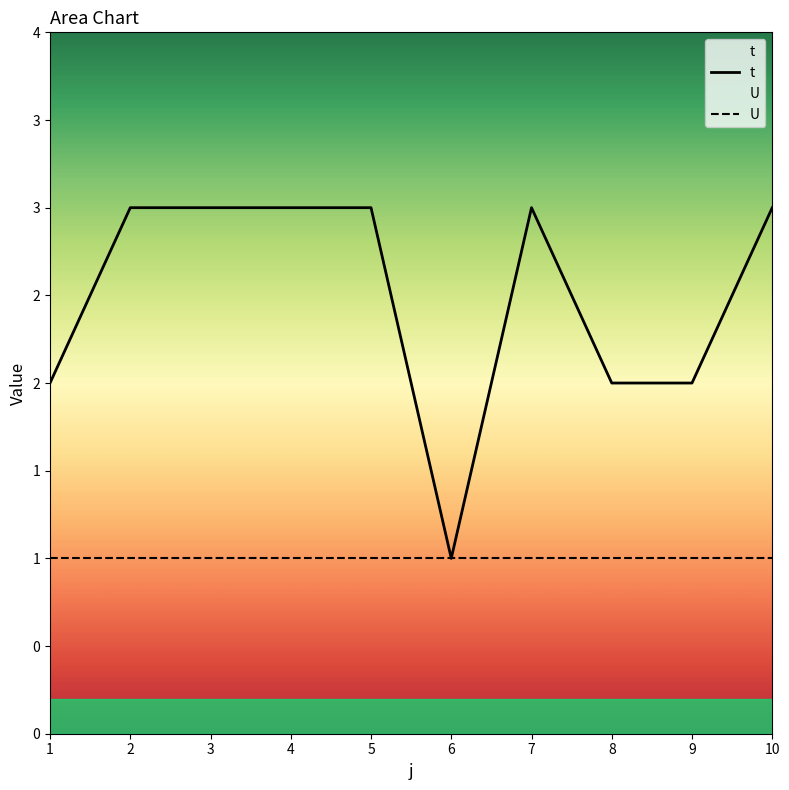

What is the spread (max minus min) of values at 4?

2